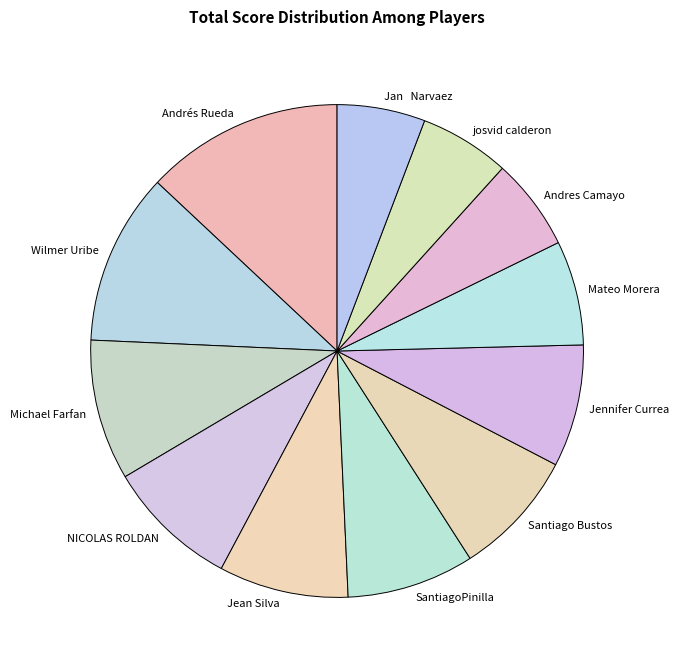

Does josvid calderon represent more than half of the total?

No